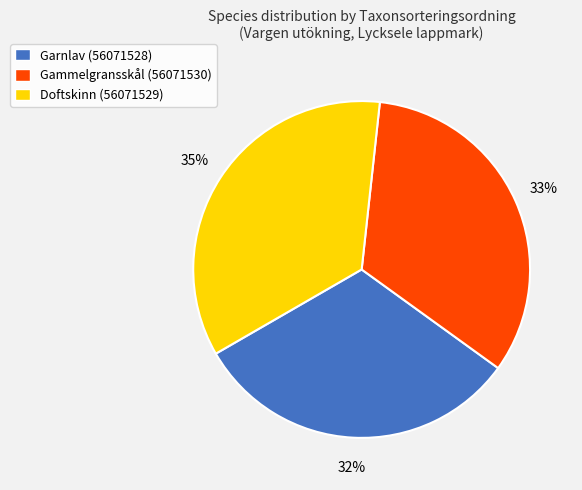

What is the largest slice in the pie chart?

Doftskinn (56071529)